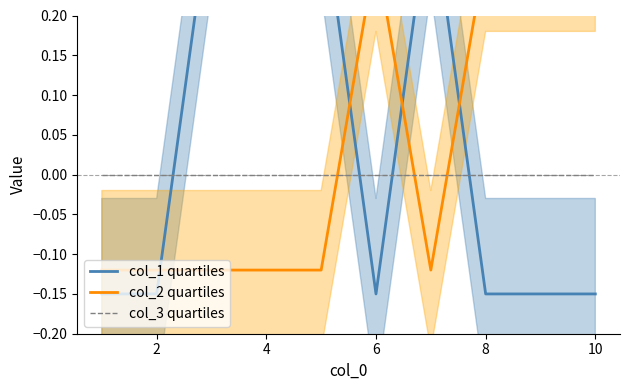

How many values in the col_2 quartiles series are below 0?

6